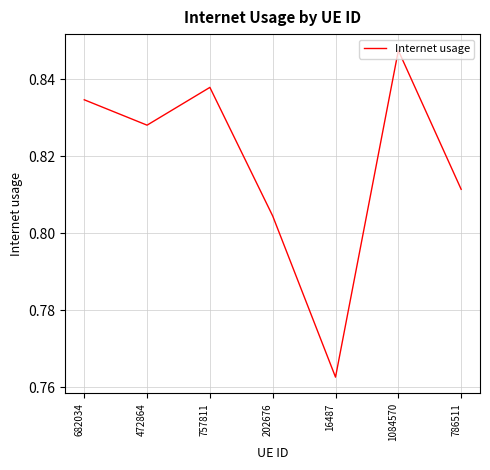

The chart shows a value of 1.2 at 682034. True or false?

False